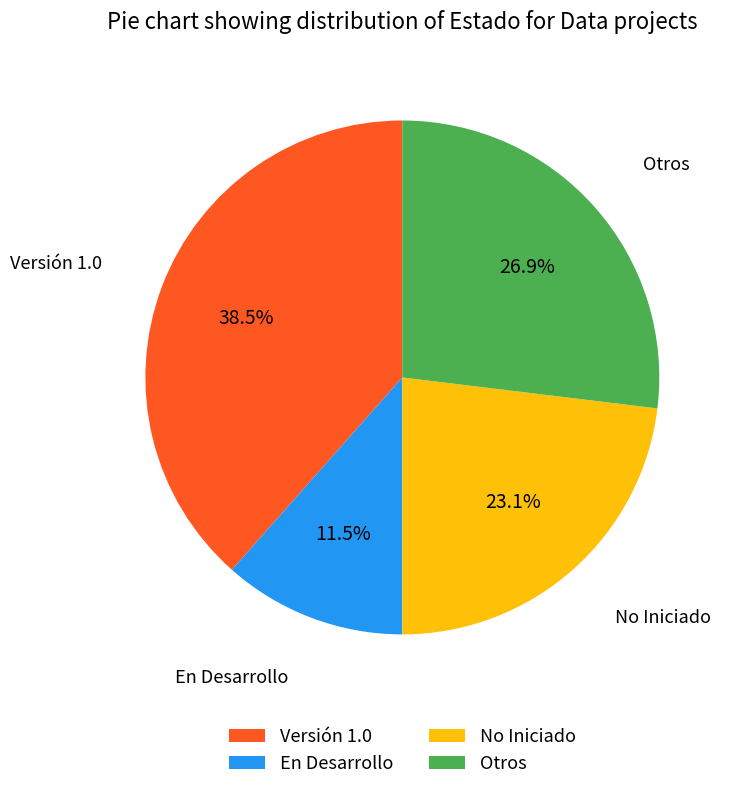

What portion of the pie excludes En Desarrollo?

88.5%